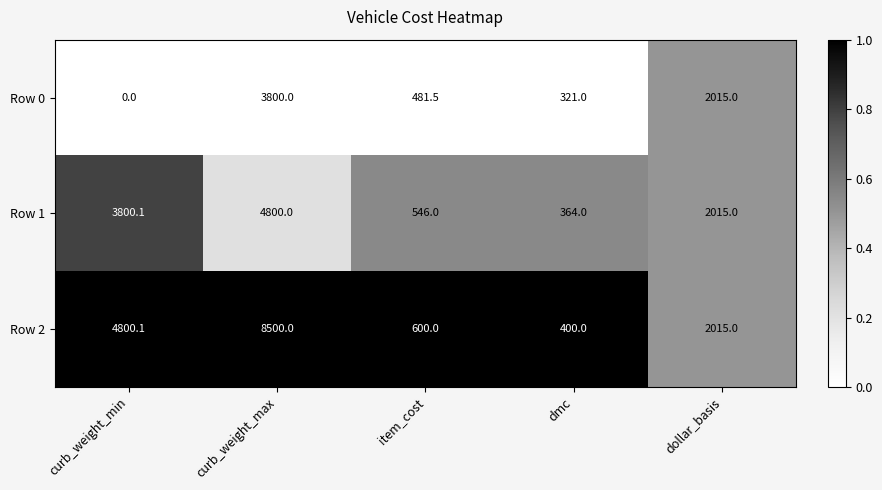

The value of Row 0 at curb_weight_max is 1256.2. True or false?

False